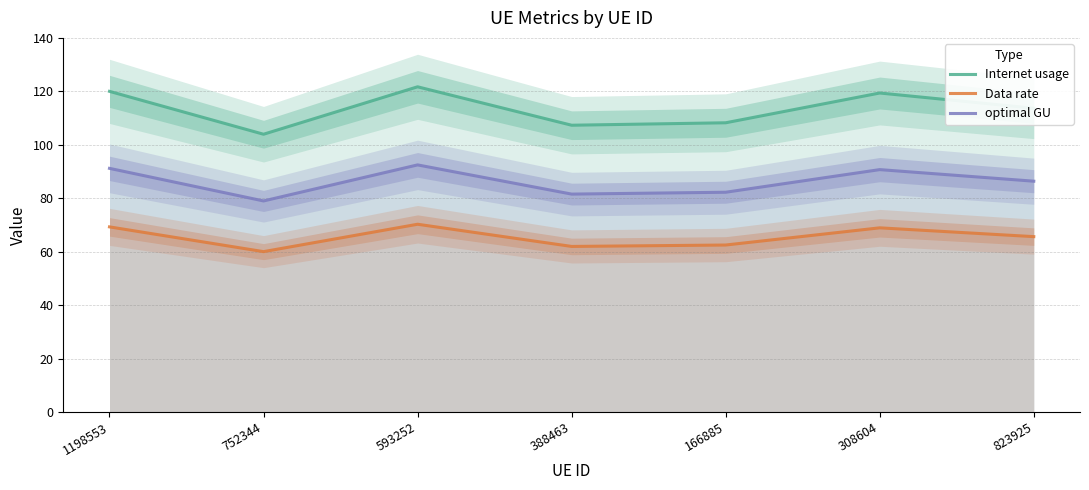

Reading right to left, list all the values displayed in this chart.

Internet usage: 823925=113.7	308604=119.4	166885=108.2	388463=107.3	593252=121.7	752344=103.9	1198553=120.0
Data rate: 823925=65.6	308604=68.9	166885=62.5	388463=62.0	593252=70.3	752344=60.0	1198553=69.3
optimal GU: 823925=86.4	308604=90.7	166885=82.2	388463=81.5	593252=92.5	752344=79.0	1198553=91.2